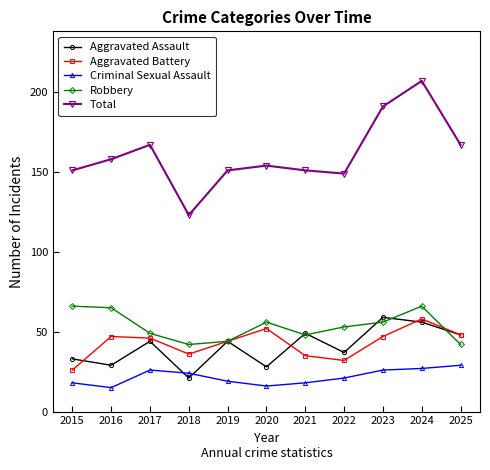

True or false: Aggravated Battery and Aggravated Assault intersect in this chart.

True